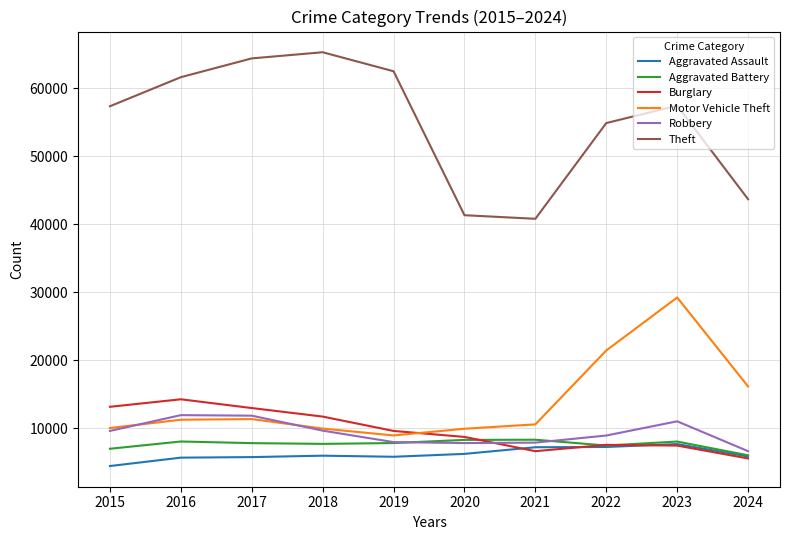

How many lines are shown in the chart?

6